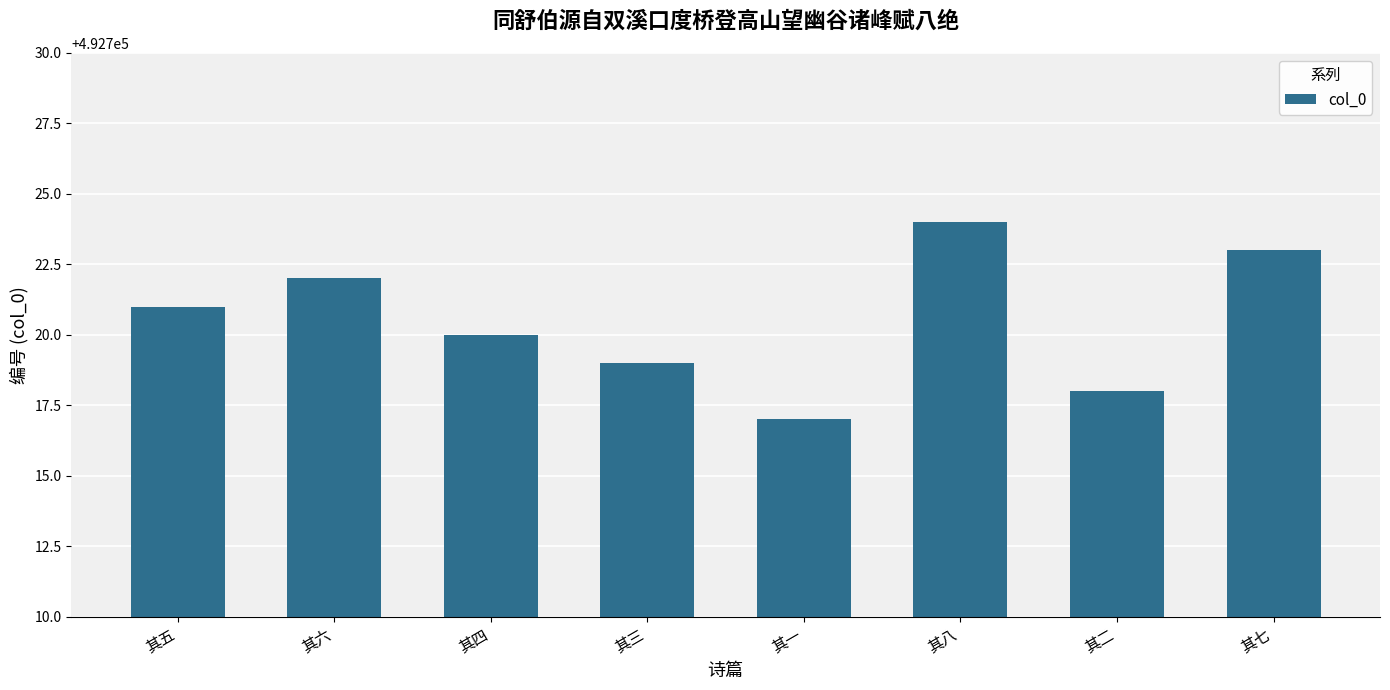

Where is the data nearest to the value 492720?

其四